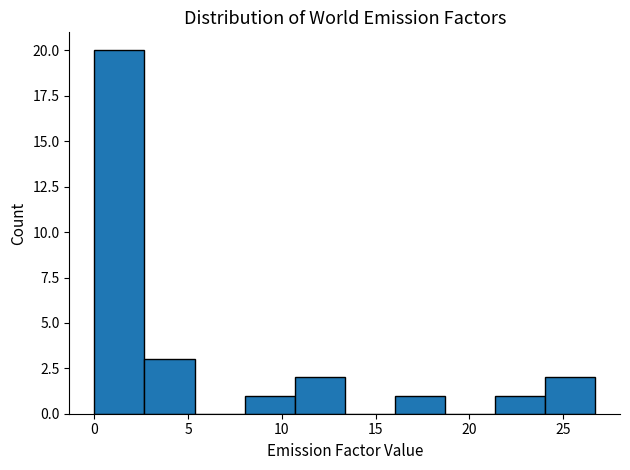

Over which range of the x-axis is the bar tallest?

0.0 to 2.5